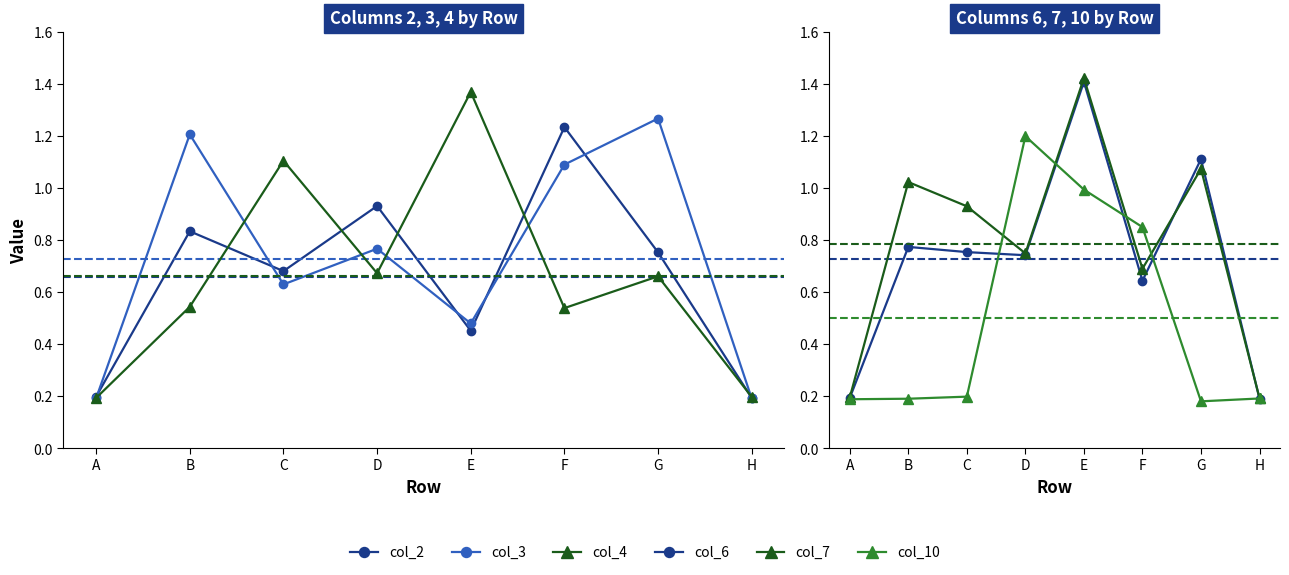

Reading right to left, transcribe all the data shown in this chart.

col_2: 0.2	0.8	1.2	0.5	0.9	0.7	0.8	0.2
col_3: 0.2	1.3	1.1	0.5	0.8	0.6	1.2	0.2
col_4: 0.2	0.7	0.5	1.4	0.7	1.1	0.5	0.2
col_6: 0.2	1.1	0.6	1.4	0.7	0.8	0.8	0.2
col_7: 0.2	1.1	0.7	1.4	0.7	0.9	1.0	0.2
col_10: 0.2	0.2	0.8	1.0	1.2	0.2	0.2	0.2